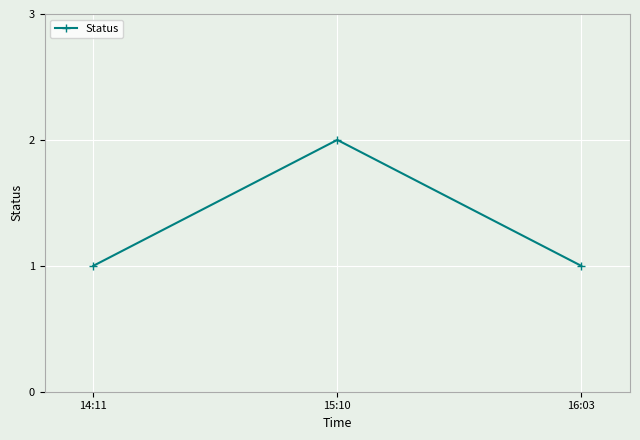

What is the ratio of the value at 16:03 to the value at 15:10?

0.5